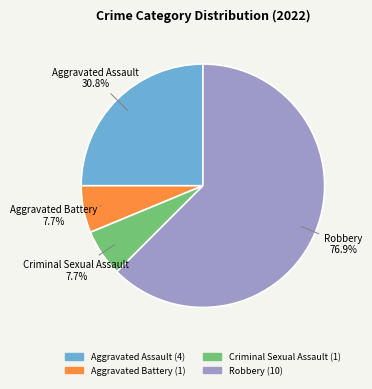

The Aggravated Assault slice represents 33% of the pie. True or false?

False